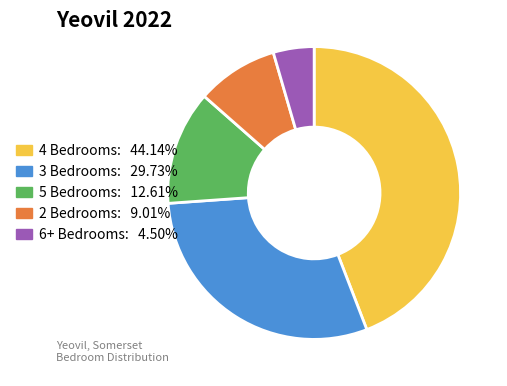

Between 2 Bedrooms and 5 Bedrooms, which is larger?

5 Bedrooms